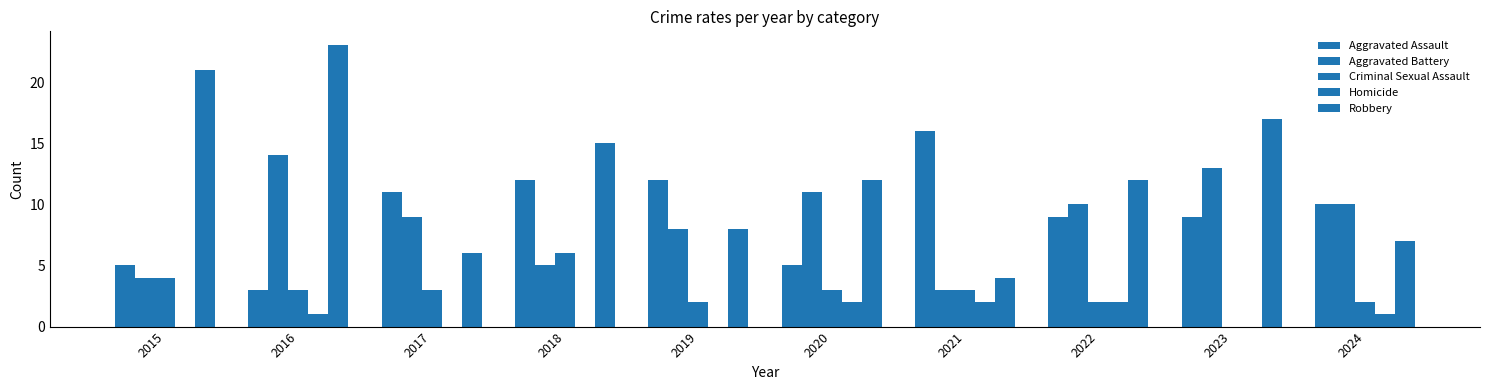

How many distinct data groups are displayed?

5